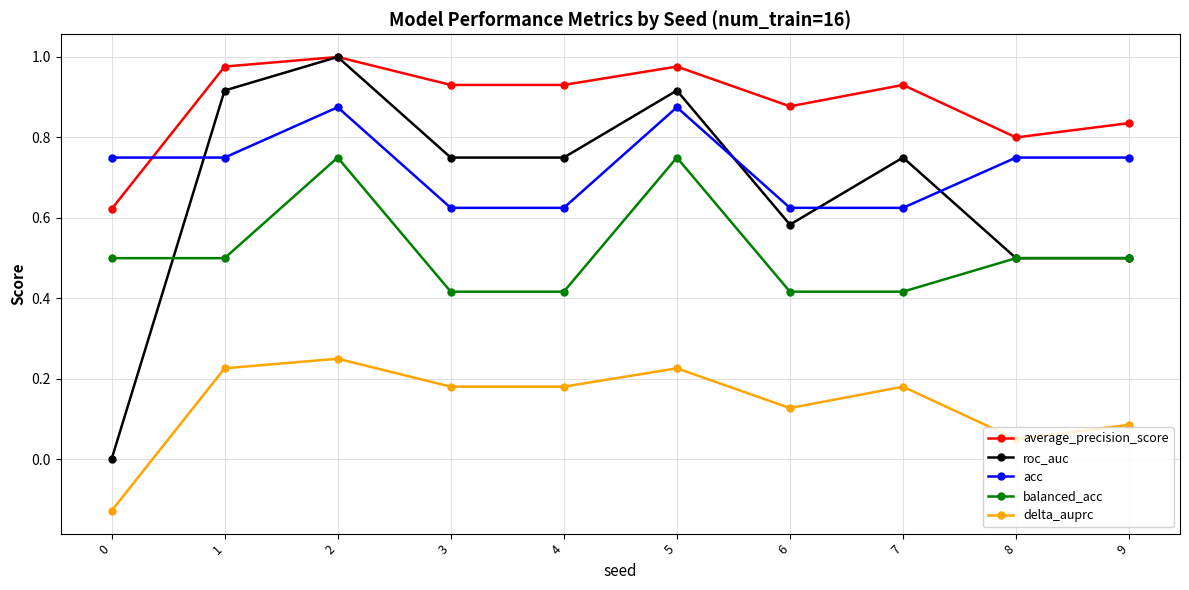

How many interior local peaks does the roc_auc series have?

3